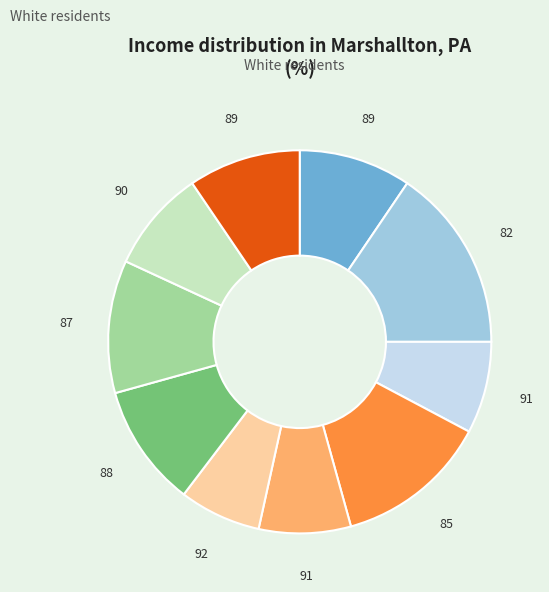

Is there a majority slice in this chart?

No